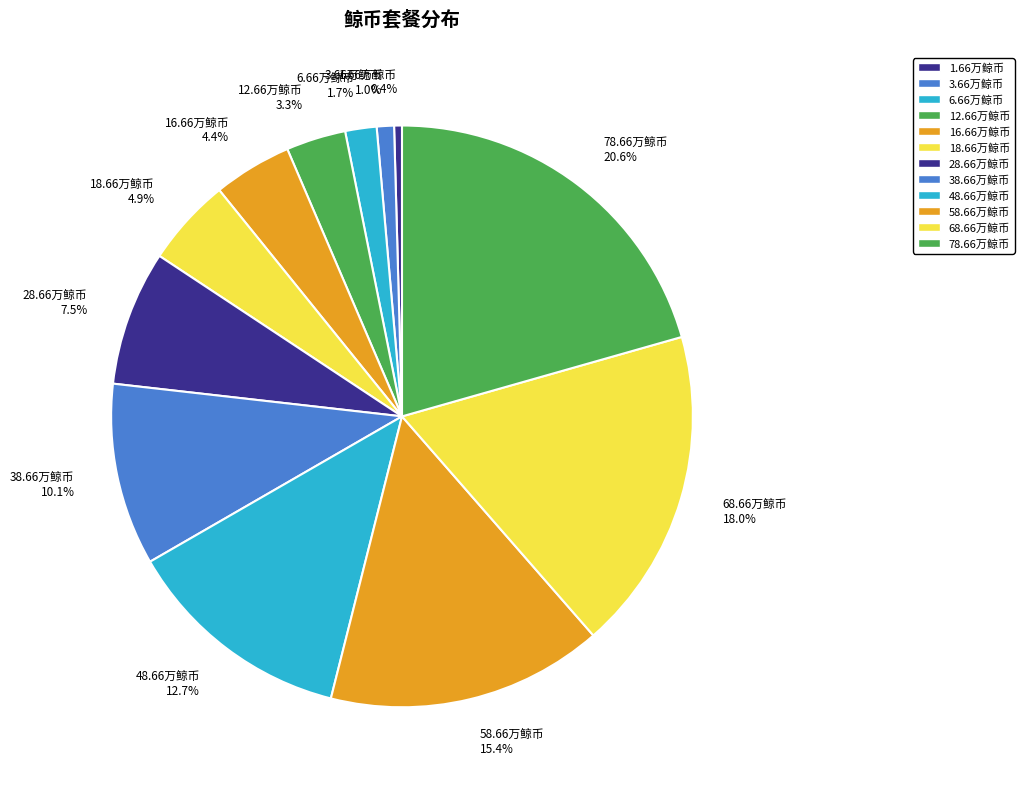

Is there a majority slice in this chart?

No